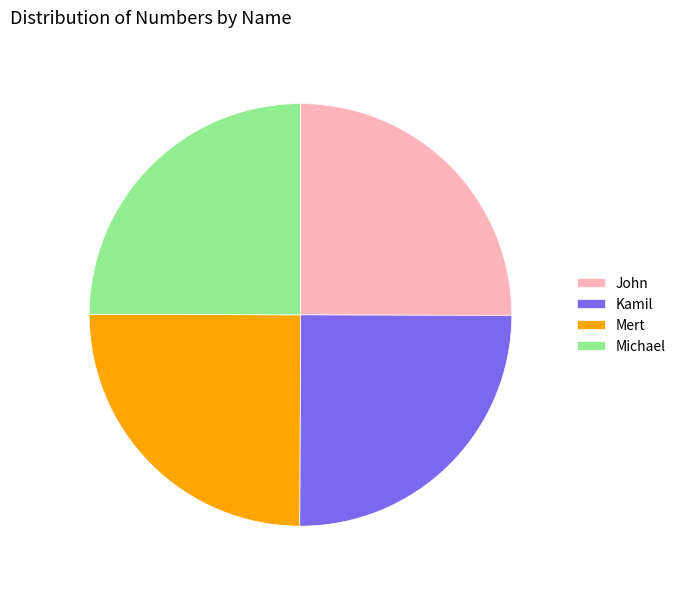

Does Michael account for over 50% of the chart?

No